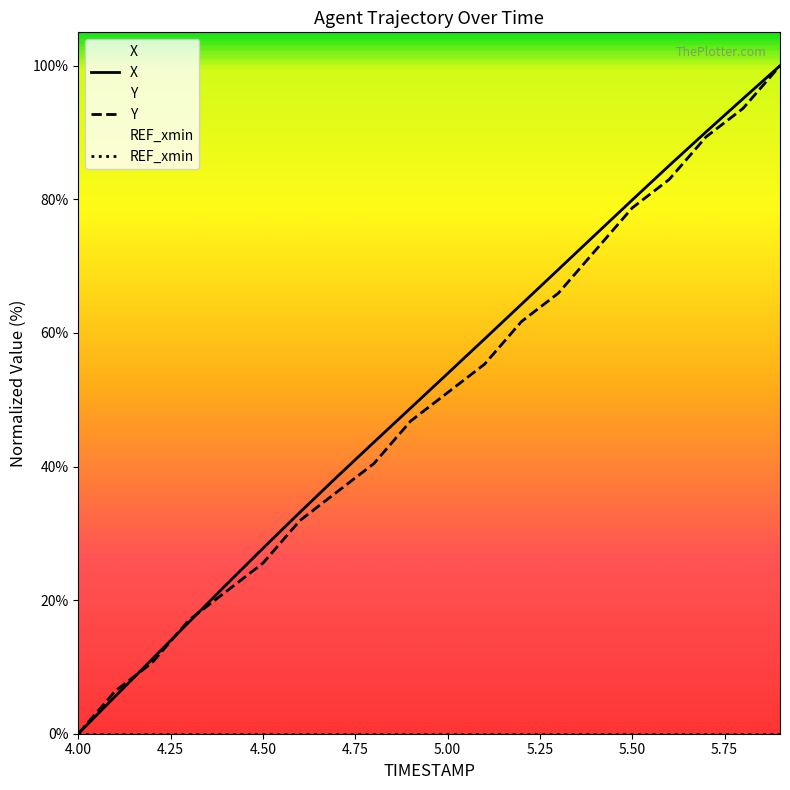

The Y series shows 33.8 at 4.50. True or false?

False